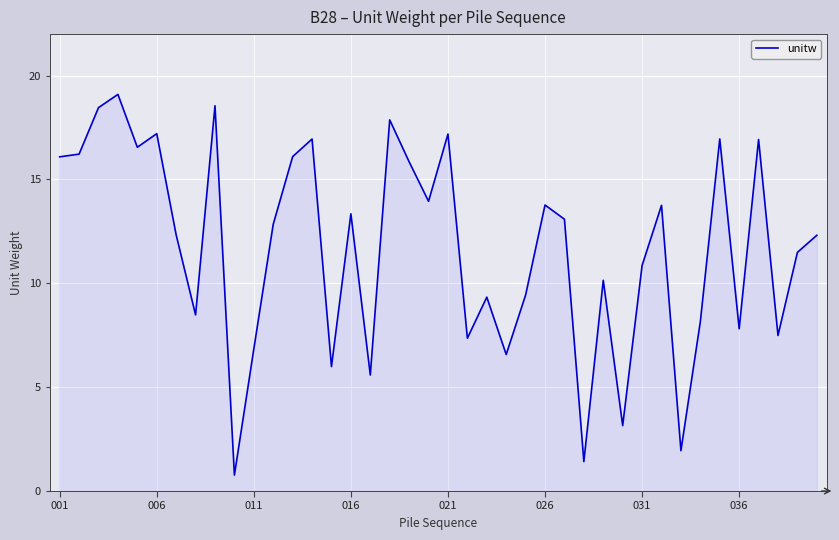

What is the minimum value shown in the chart?

0.8